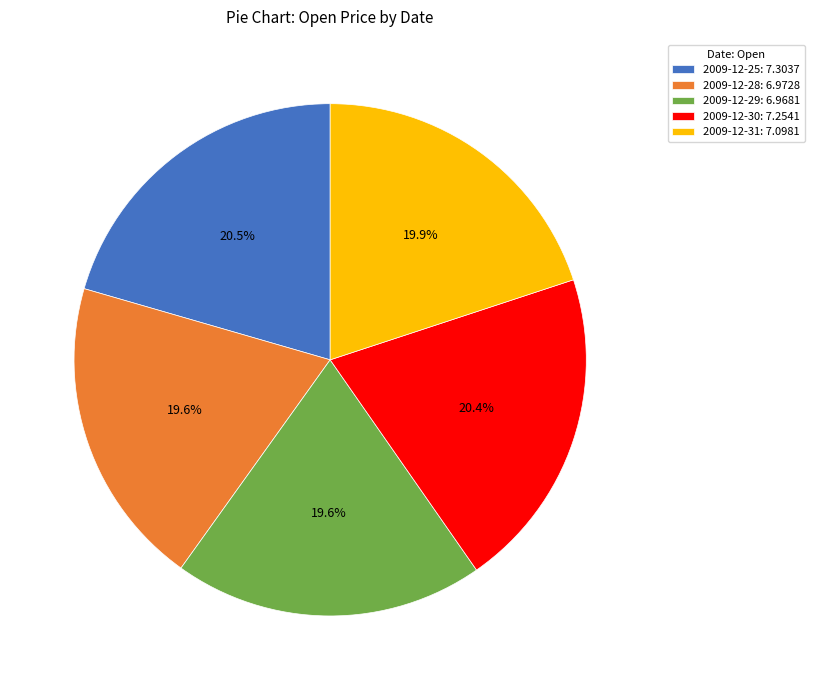

Between 2009-12-30: 7.2541 and 2009-12-29: 6.9681, which is larger?

2009-12-30: 7.2541